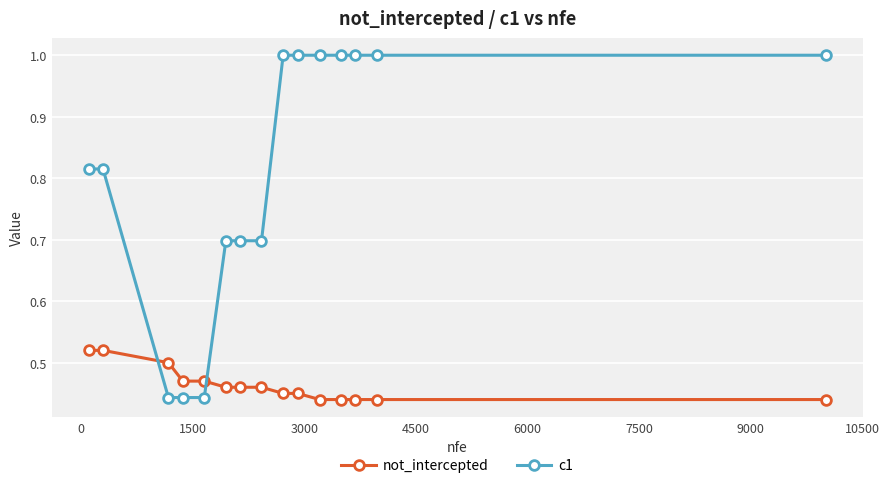

What are all the series names shown in the legend?

not_intercepted, c1